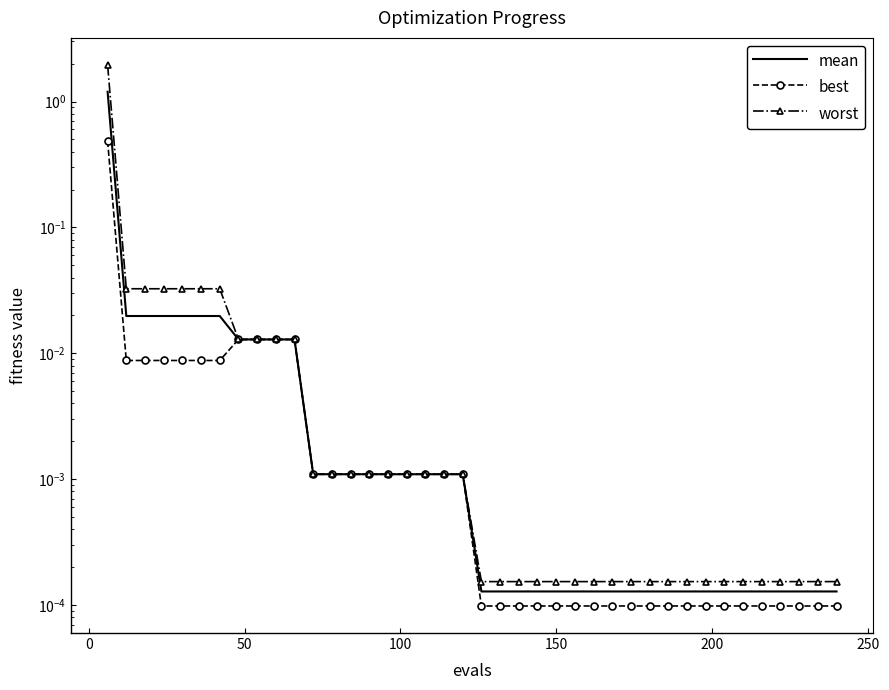

List the series in order of their peak value, lowest first.

best, mean, worst